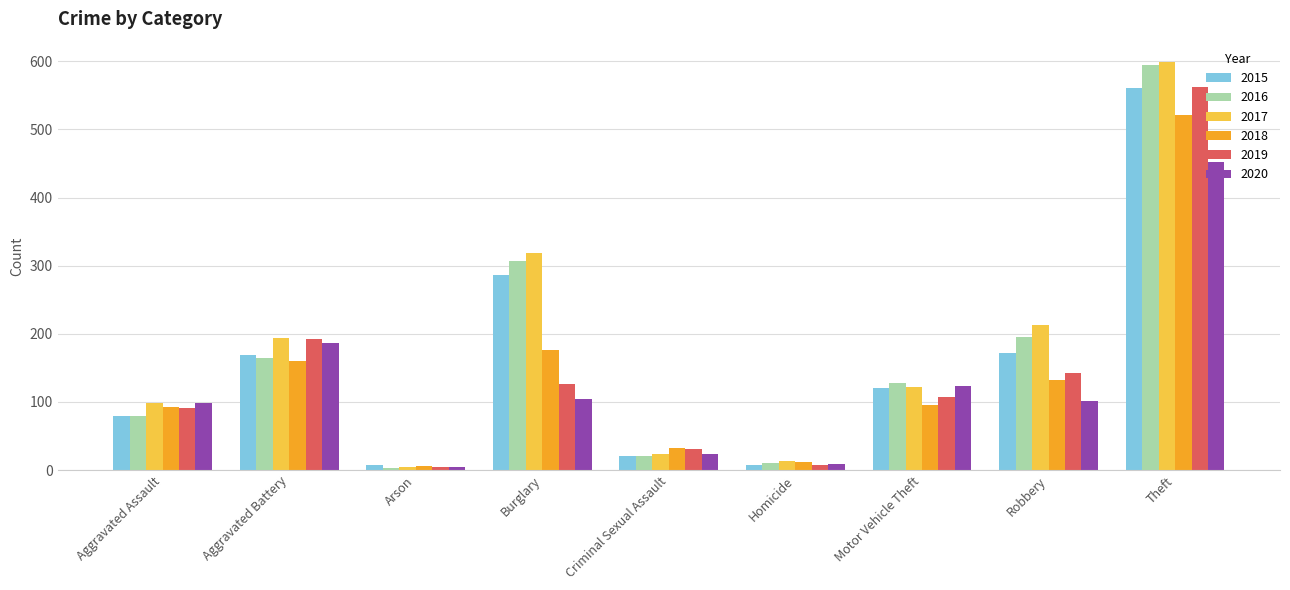

Where is 2016 nearest to the value 298?

Burglary